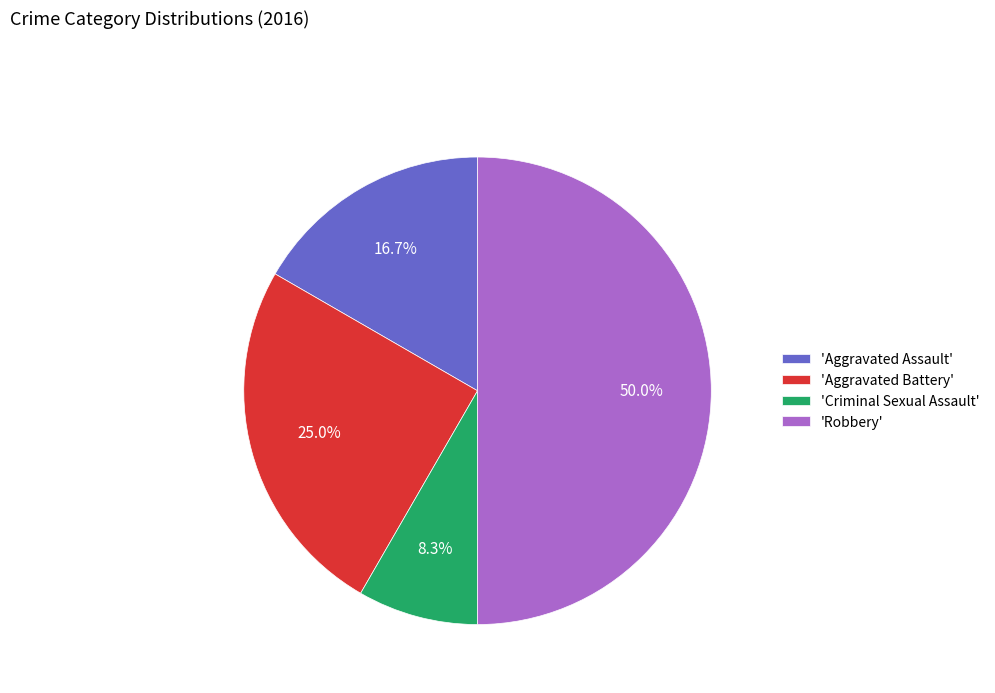

Does 'Aggravated Battery' represent more than half of the total?

No